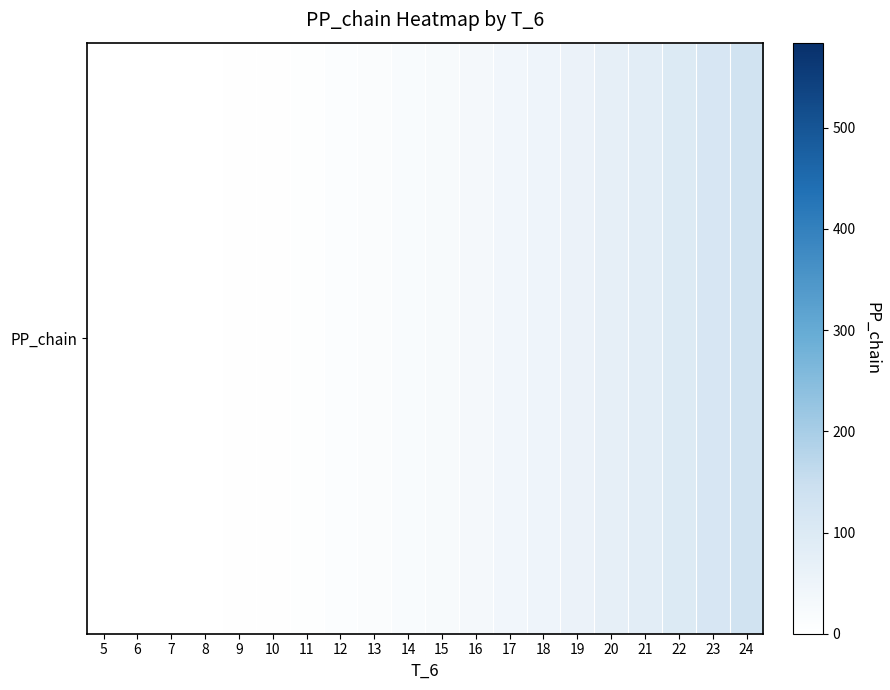

At which category does the chart reach its peak across all series?

24